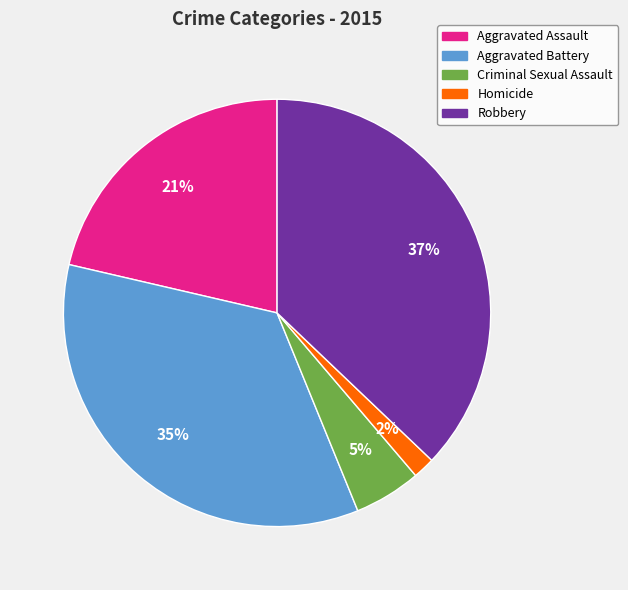

Count the number of slices in the pie.

5